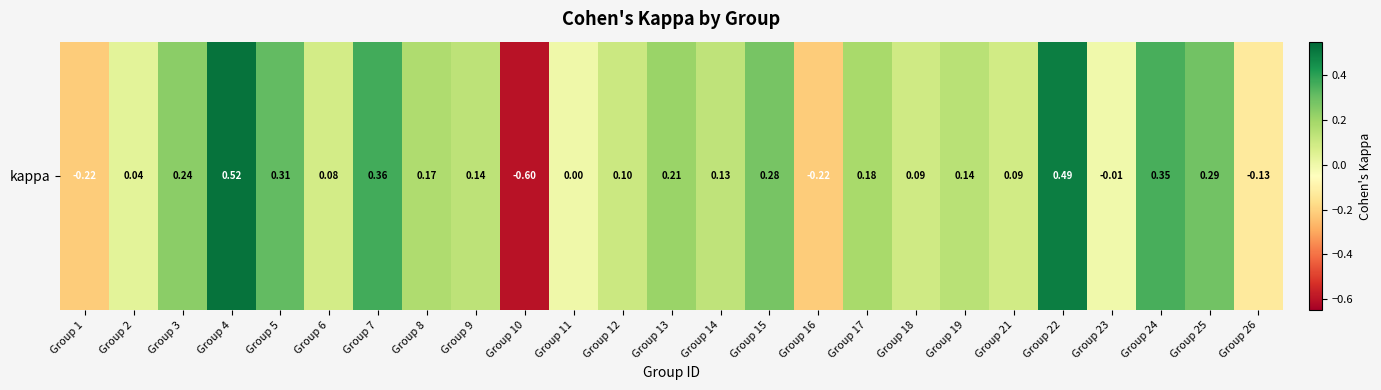

Rank the categories by value from highest to lowest.

Group 4, Group 22, Group 7, Group 24, Group 5, Group 25, Group 15, Group 3, Group 13, Group 17, Group 8, Group 19, Group 9, Group 14, Group 12, Group 18, Group 21, Group 6, Group 2, Group 11, Group 23, Group 26, Group 16, Group 1, Group 10